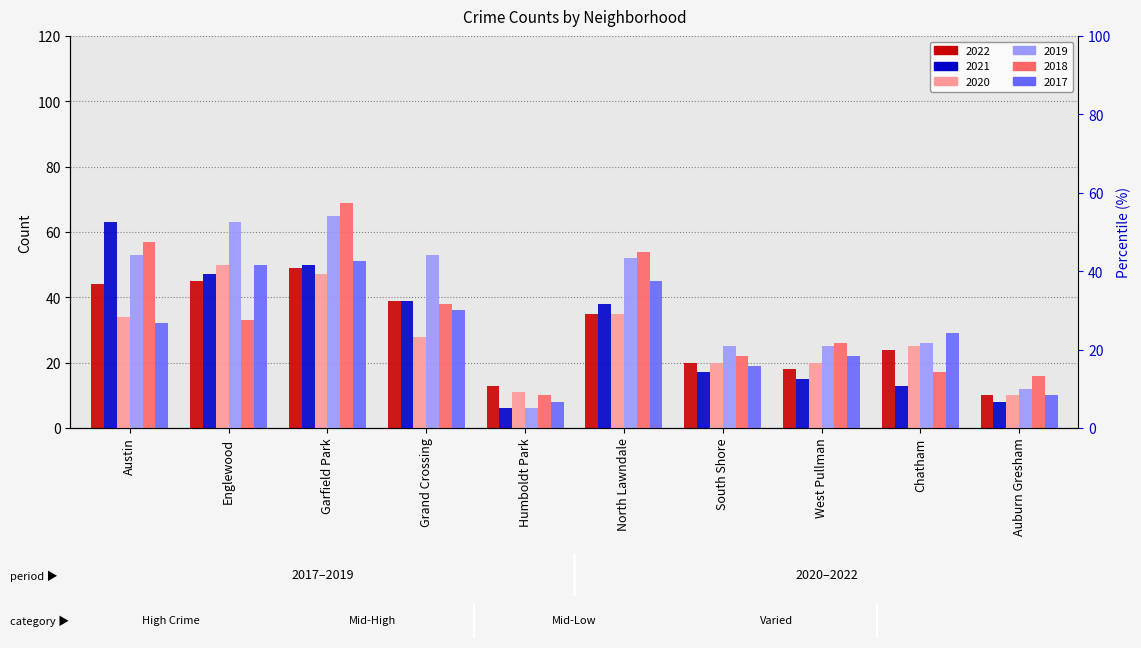

Reading left to right, transcribe all the data shown in this chart.

2022: 44	45	49	39	13	35	20	18	24	10
2021: 63	47	50	39	6	38	17	15	13	8
2020: 34	50	47	28	11	35	20	20	25	10
2019: 53	63	65	53	6	52	25	25	26	12
2018: 57	33	69	38	10	54	22	26	17	16
2017: 32	50	51	36	8	45	19	22	29	10